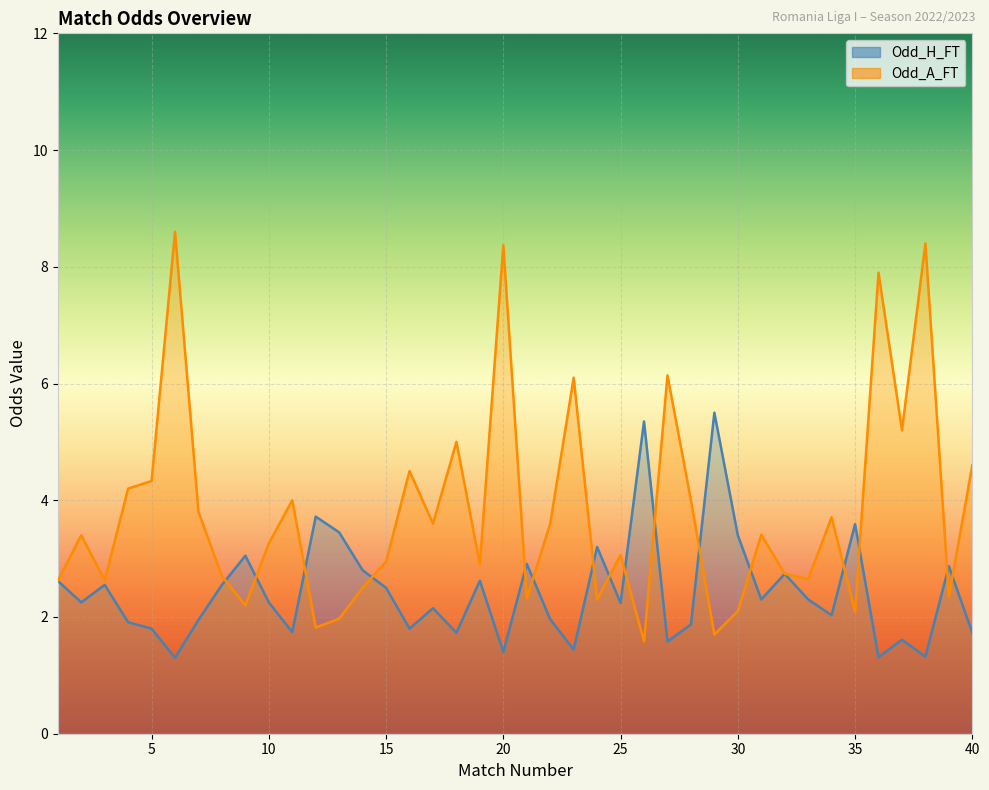

At how many categories does at least one series exceed 4?

14